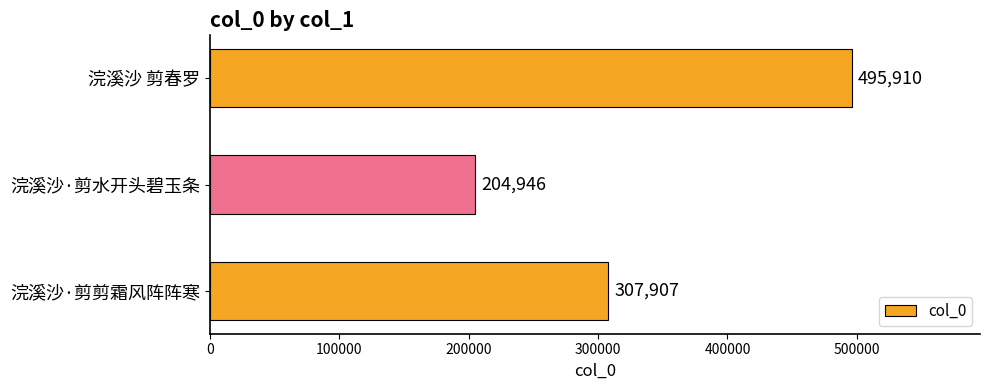

How many data points are less than 307907?

1